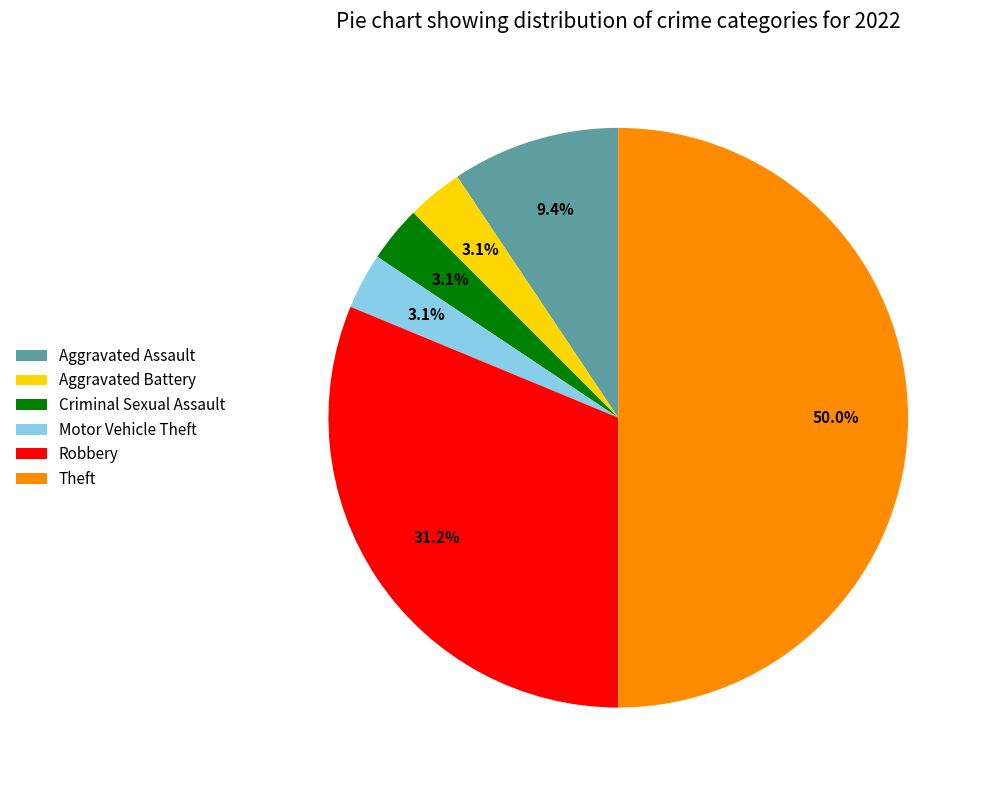

Which category has the biggest portion of the pie?

Theft